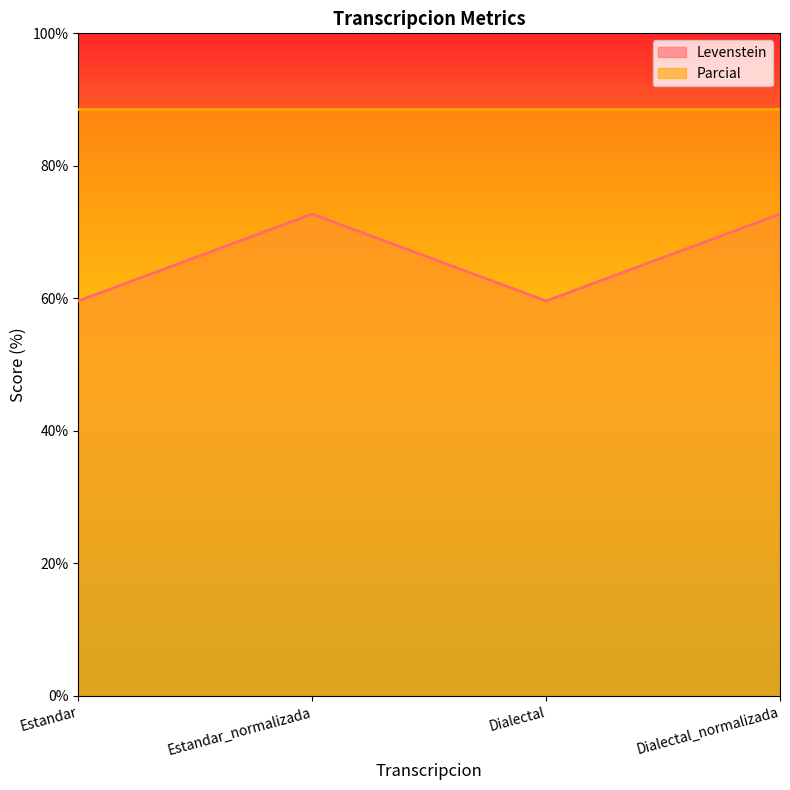

At which label does the data first exceed 72?

Estandar_normalizada